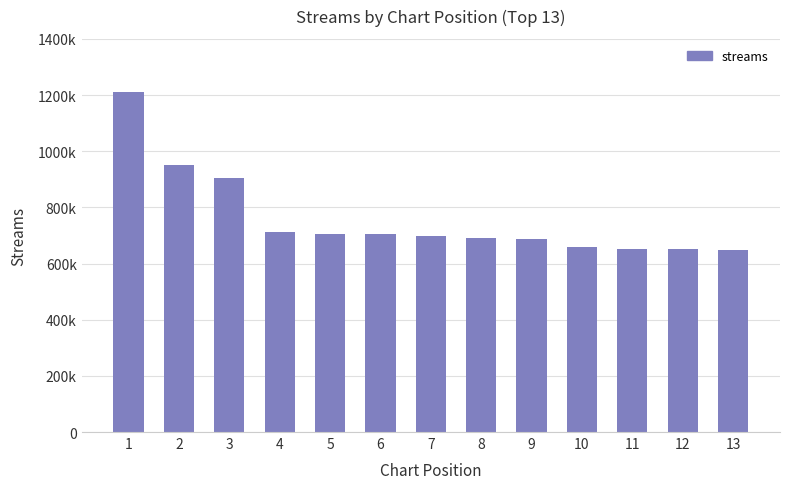

What value does the data have at 1, to the nearest 50?

1210950